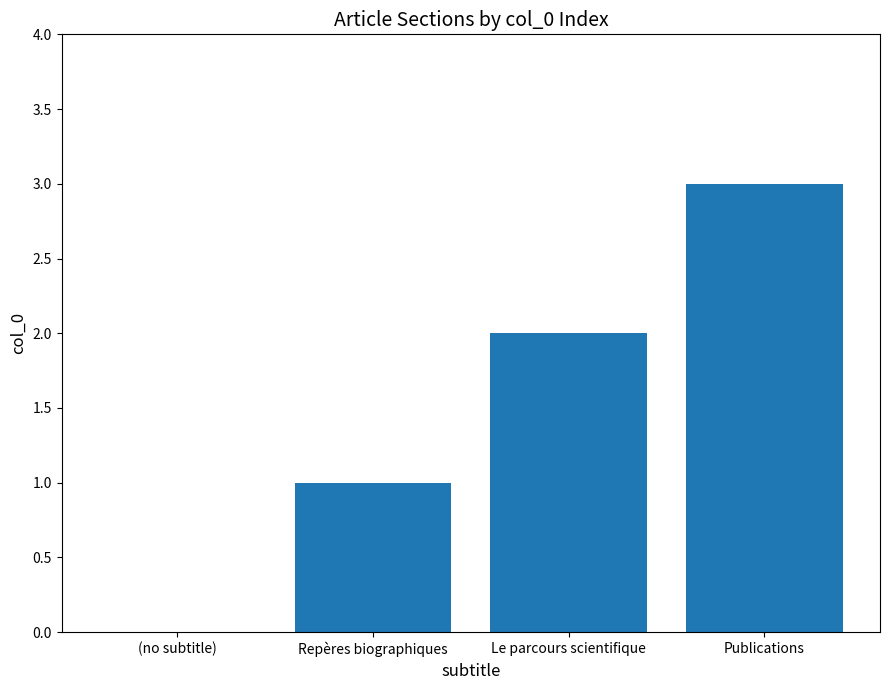

What is the maximum value shown in the chart?

3